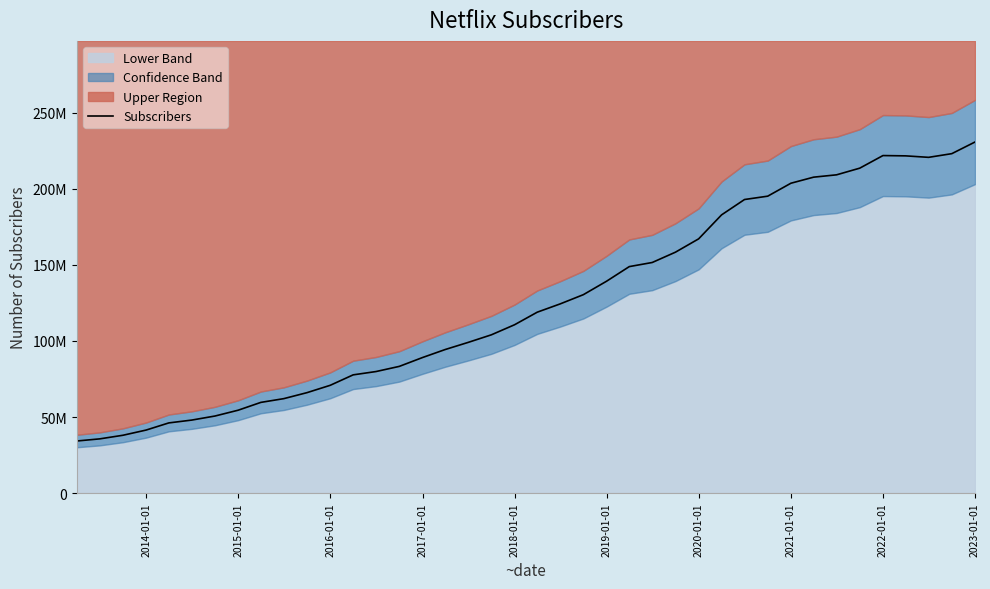

What is the average value?

125173250